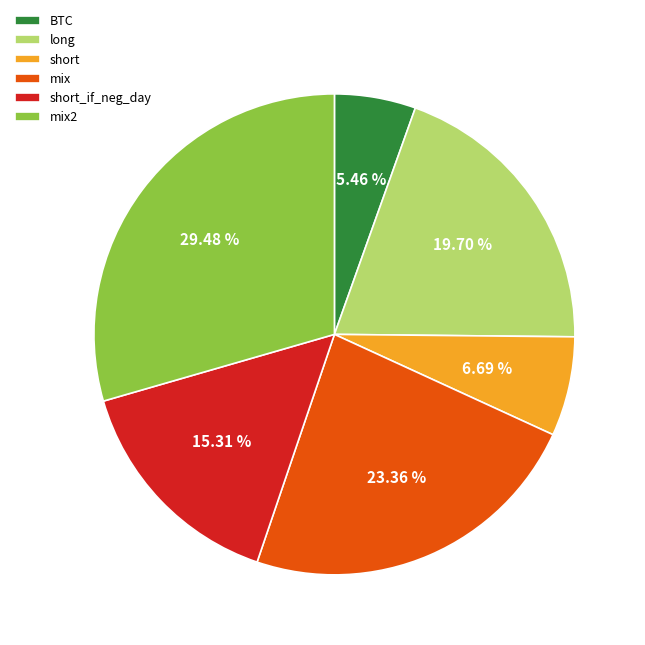

Does any single category account for the majority?

No